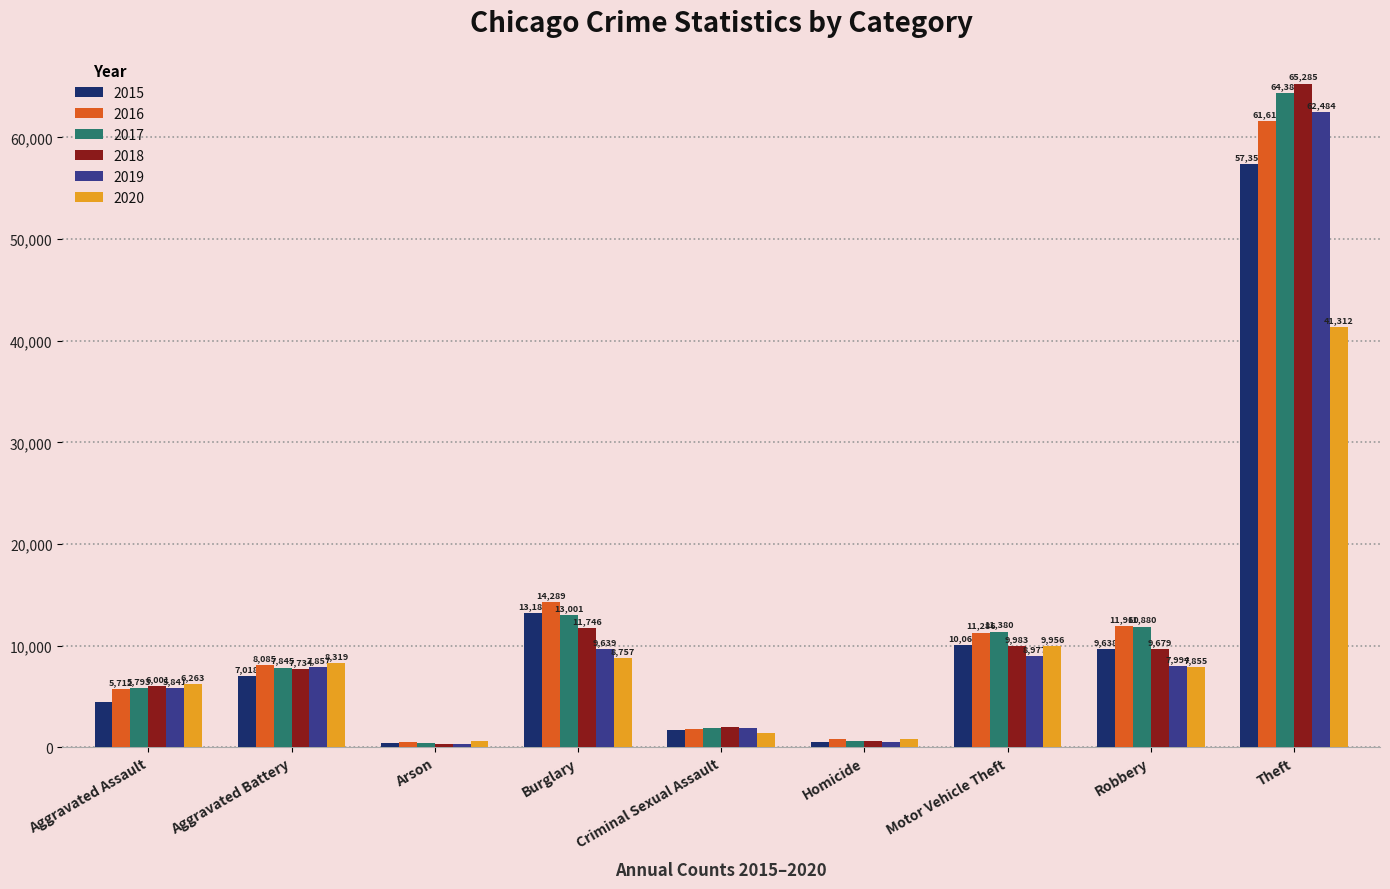

The value of 2020 at Criminal Sexual Assault is 1454. True or false?

True